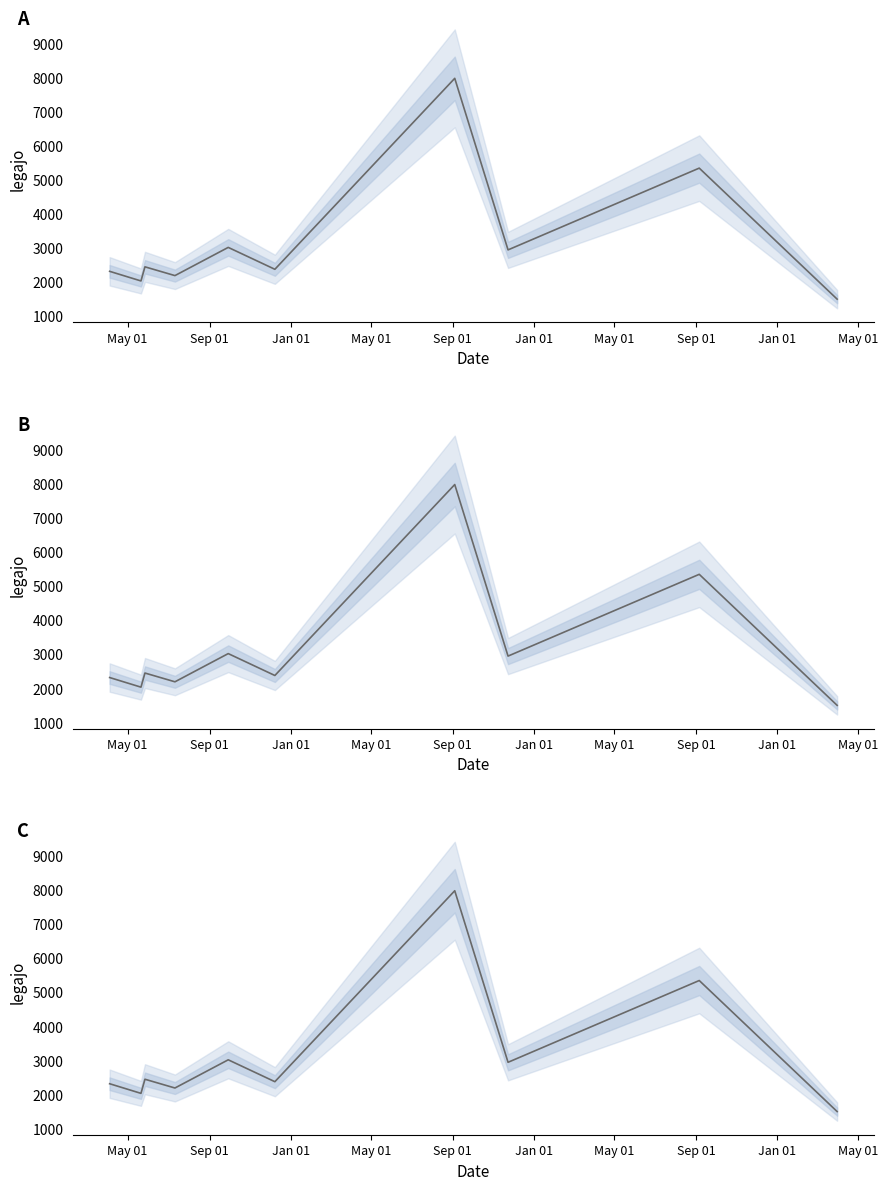

How many interior local valleys (lower than both neighbors) does the data have?

4